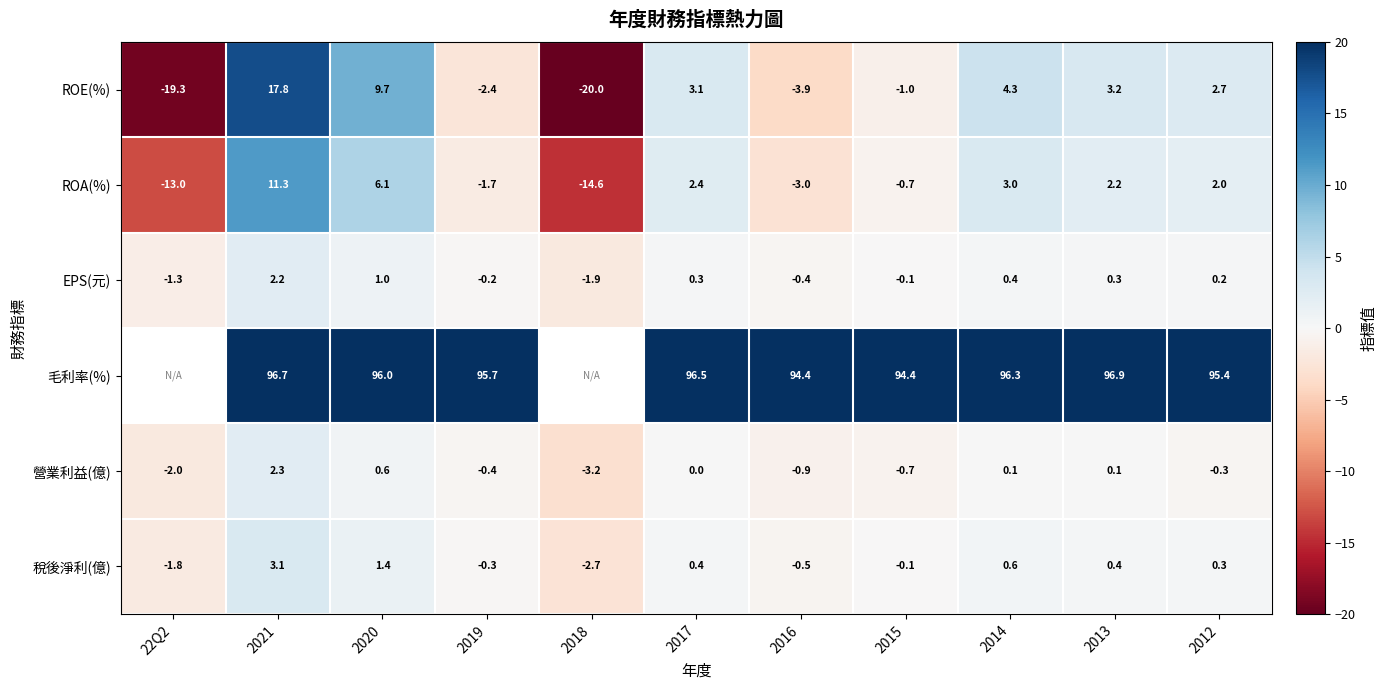

What is the spread (max minus min) of values at 2019?

98.1